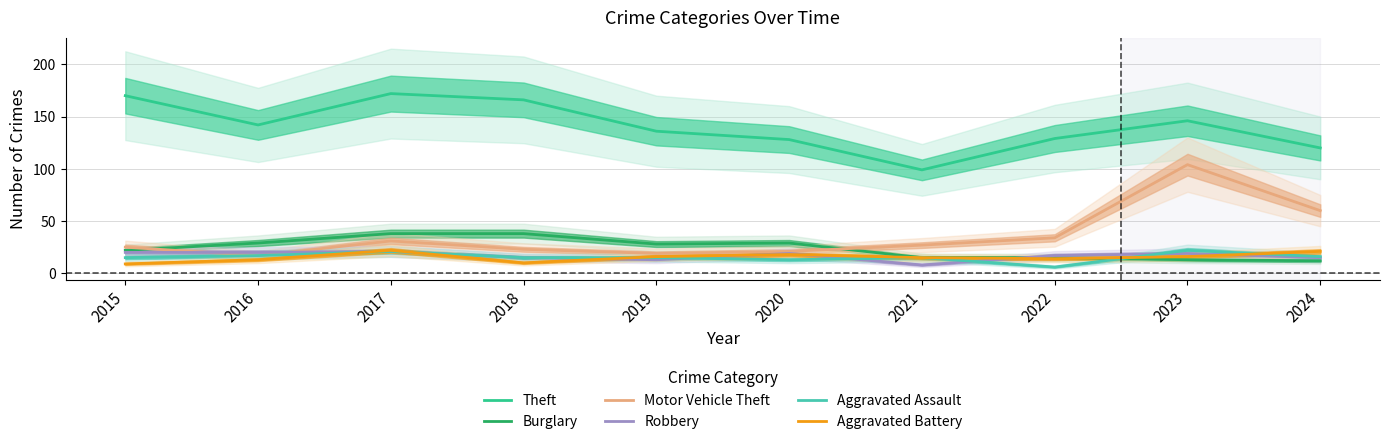

True or false: Aggravated Battery and Motor Vehicle Theft intersect in this chart.

False